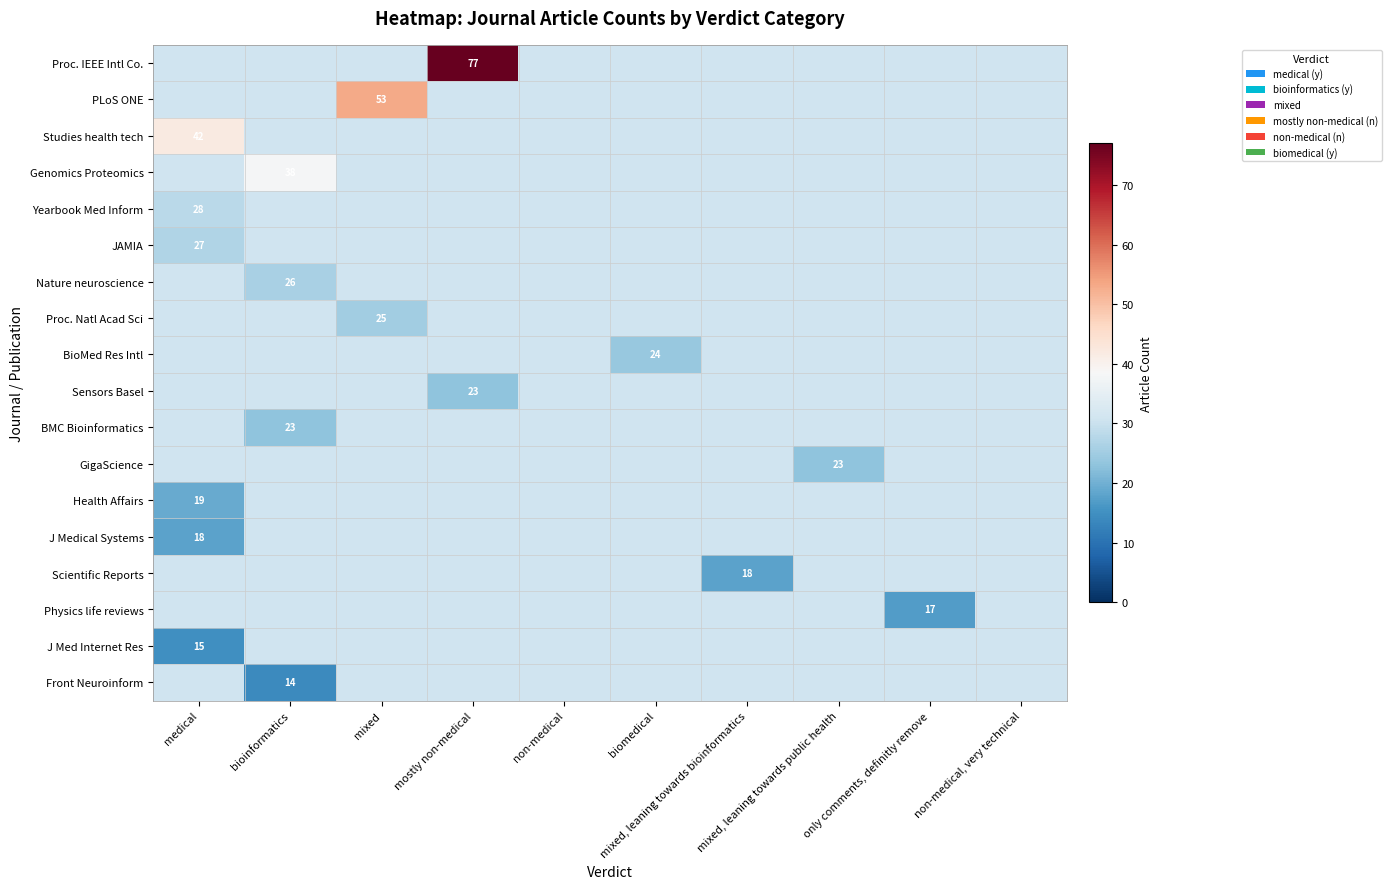

Rank the series by their average value, from highest to lowest.

Proc. IEEE Intl Co., PLoS ONE, Studies health tech, Genomics Proteomics, Yearbook Med Inform, JAMIA, Nature neuroscience, Proc. Natl Acad Sci, BioMed Res Intl, Sensors Basel, BMC Bioinformatics, GigaScience, Health Affairs, J Medical Systems, Scientific Reports, Physics life reviews, J Med Internet Res, Front Neuroinform